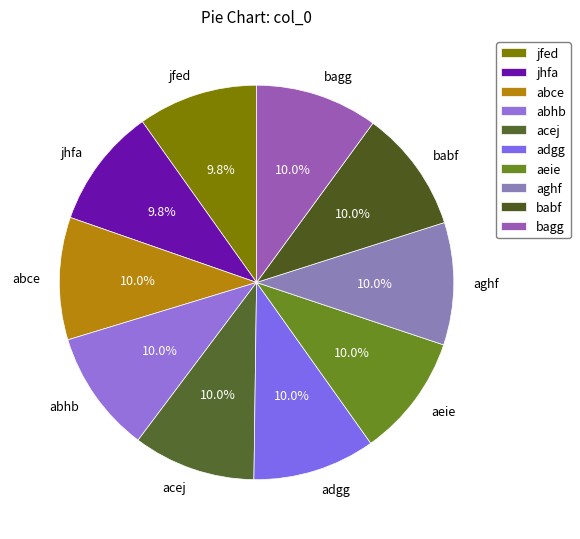

Is there a majority slice in this chart?

No